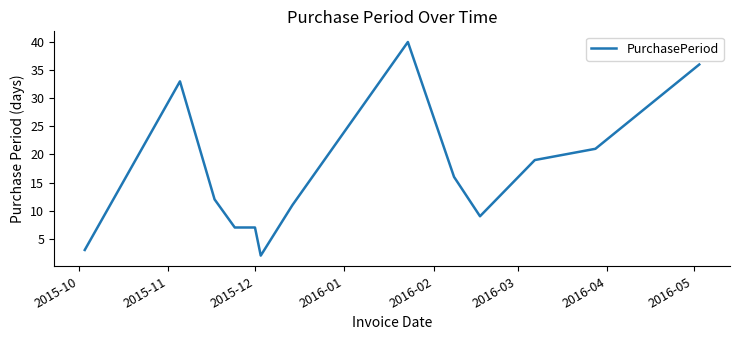

What is the greatest value displayed?

40